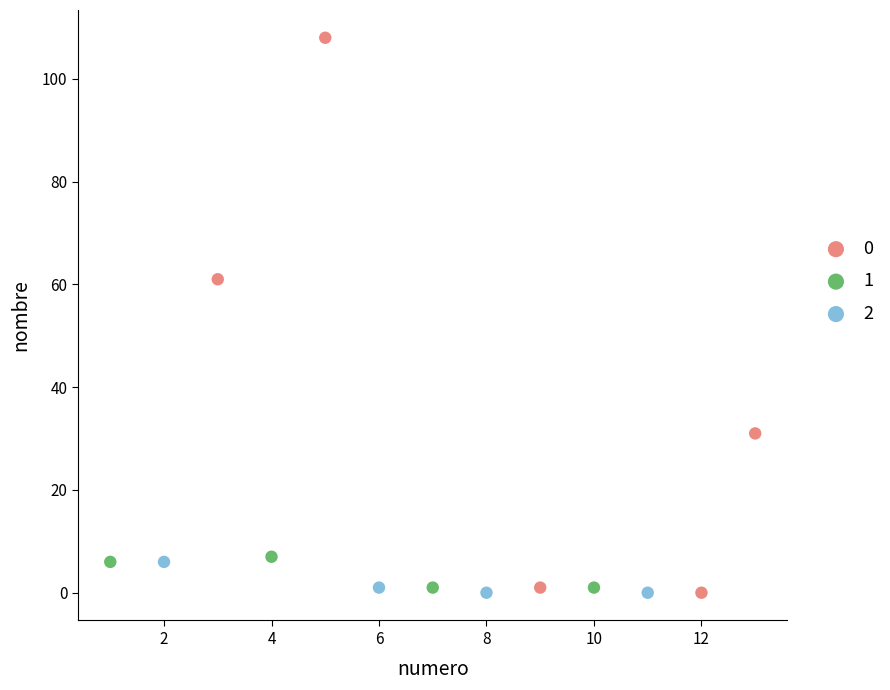

What are all the series names shown in the legend?

0, 1, 2